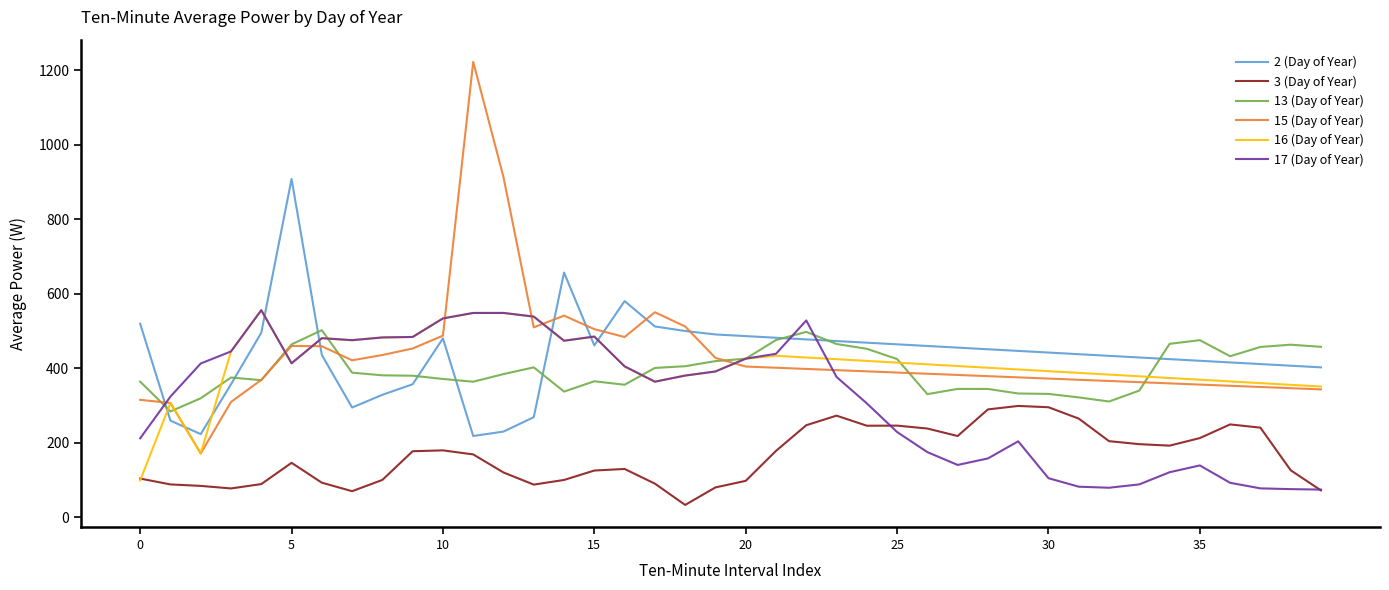

What is the smallest value displayed?

33.5